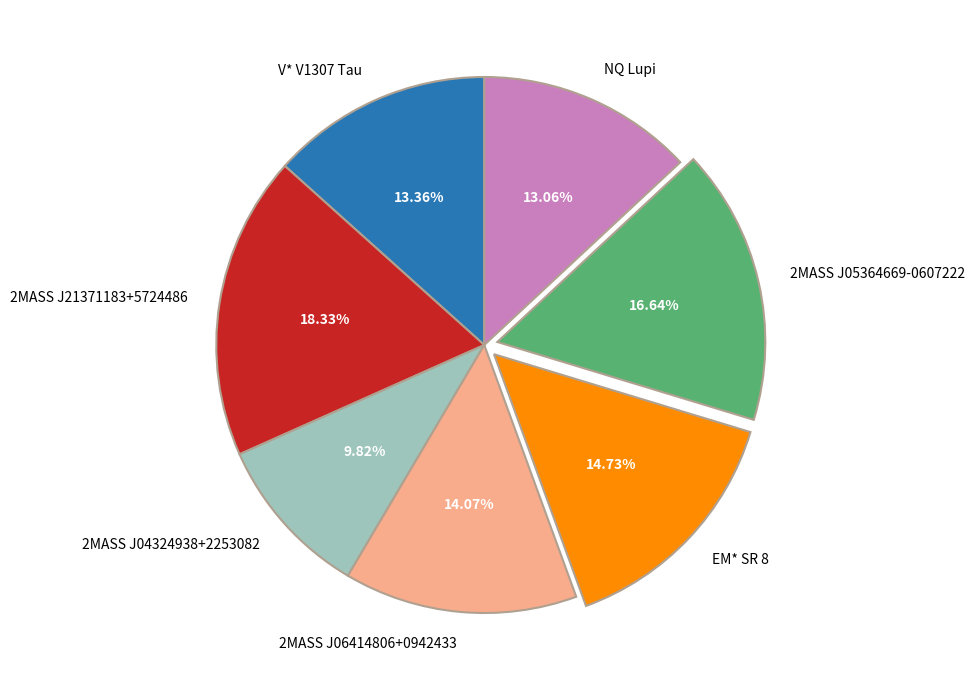

What is the ratio of the value at 2MASS J21371183+5724486 to the value at NQ Lupi?

1.4